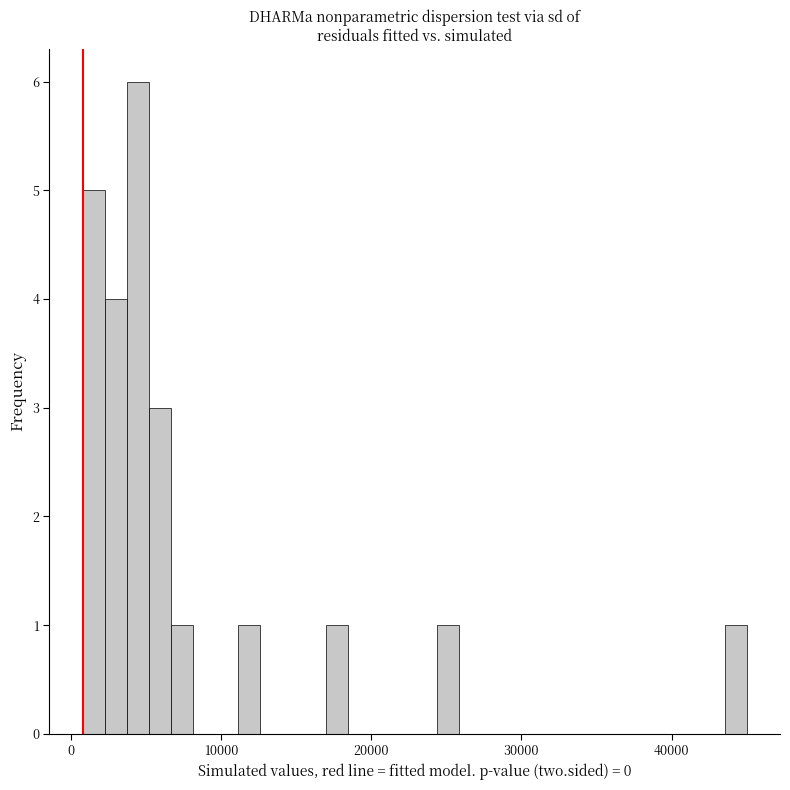

Read against the x-axis, roughly where is the centre of the tallest bar?

4000